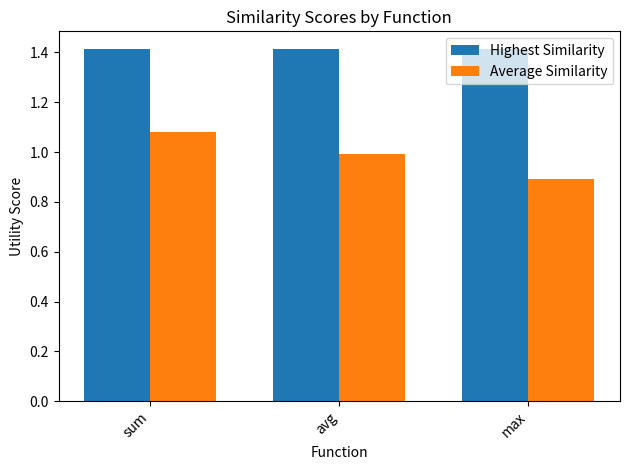

List the labels in order of Average Similarity value, smallest first.

max, avg, sum